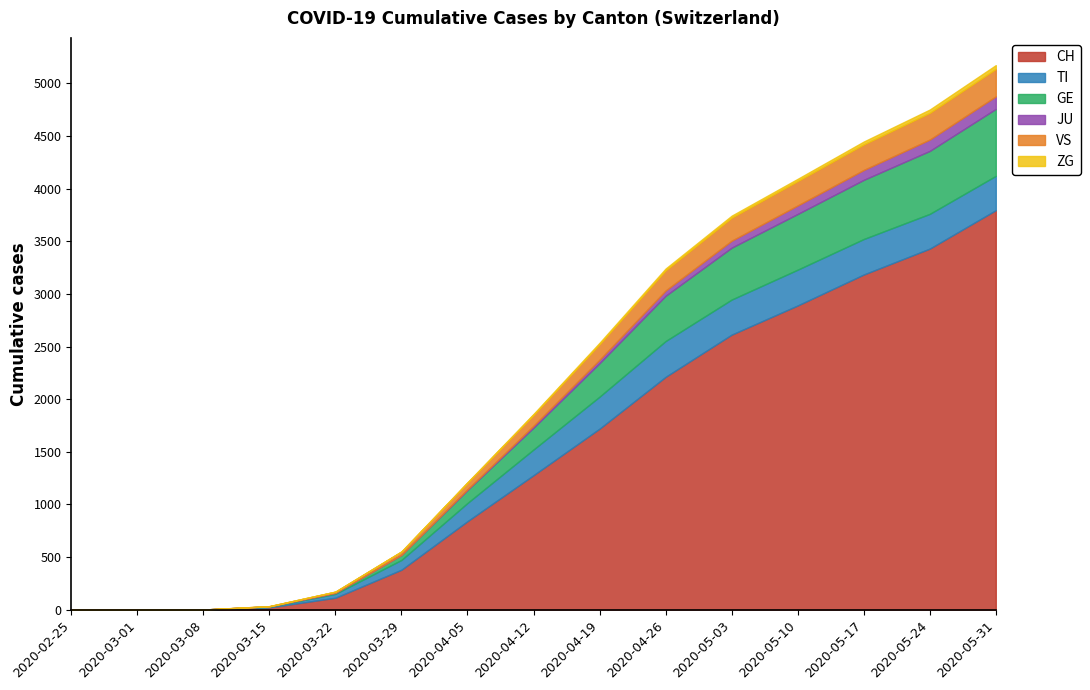

What is the label of the 8th point from the left?

2020-04-12